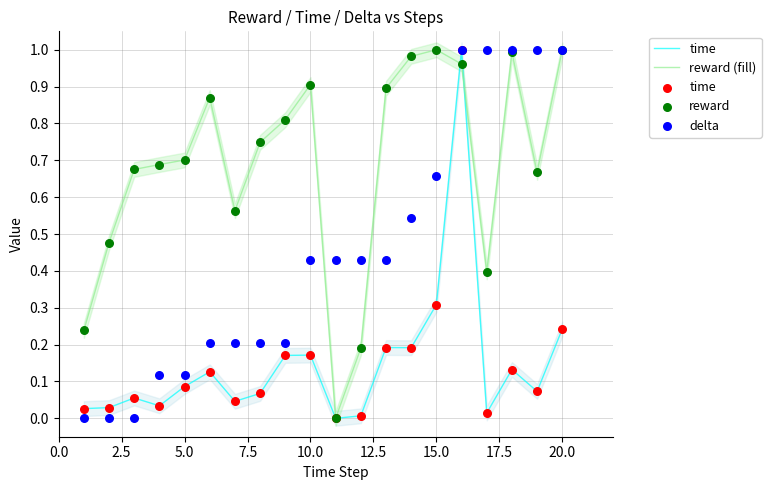

What are all the series names shown in the legend?

time, reward (fill), reward, delta